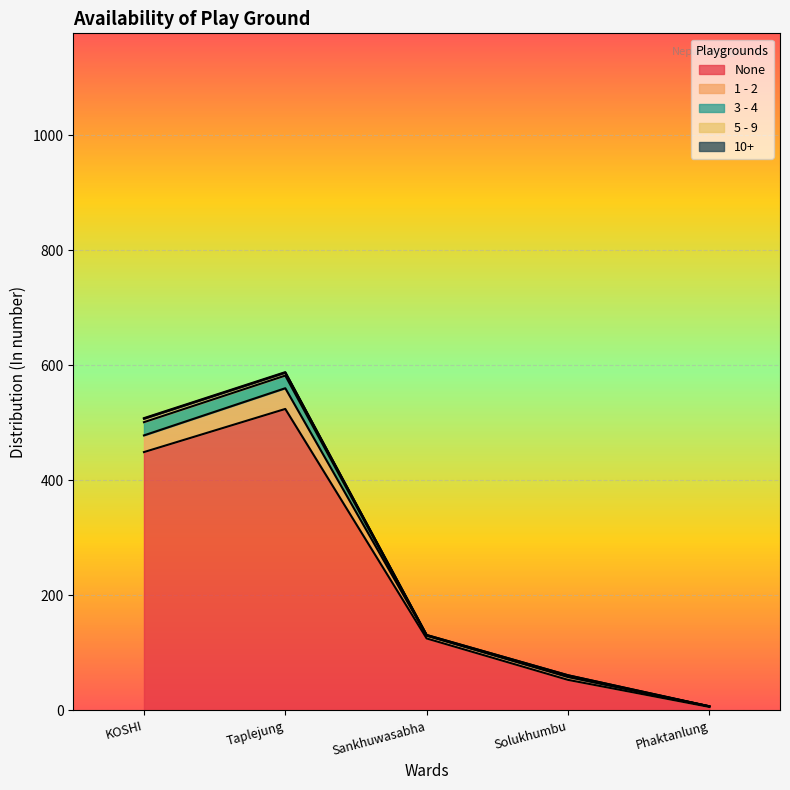

At which label is None closest to 265?

Sankhuwasabha